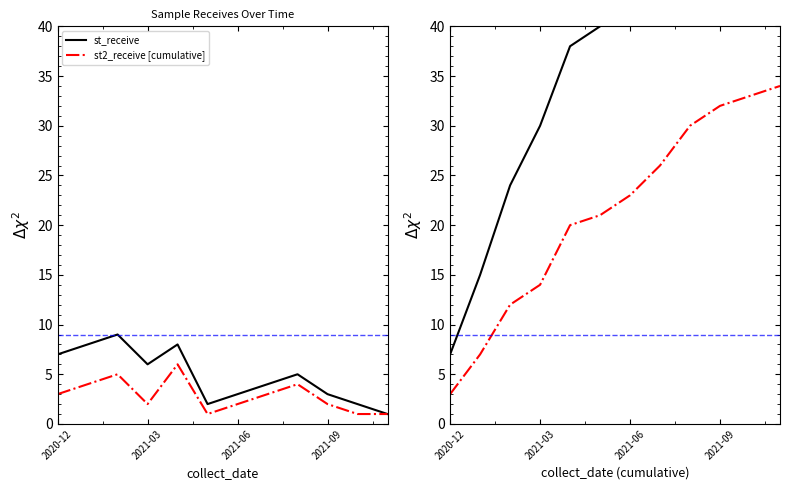

The value of st_receive at 10 is 57. True or false?

True